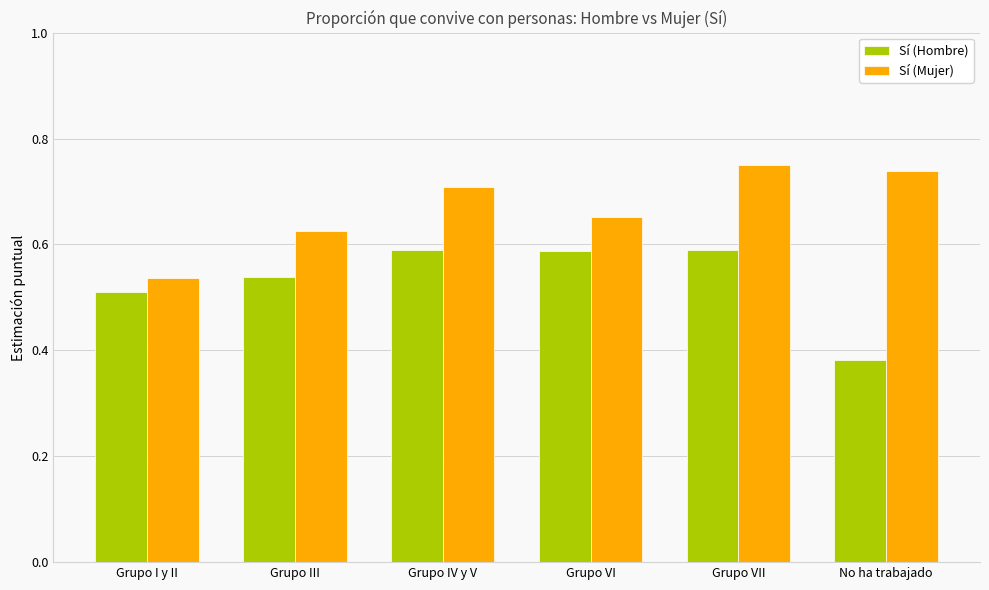

How many distinct data groups are displayed?

2